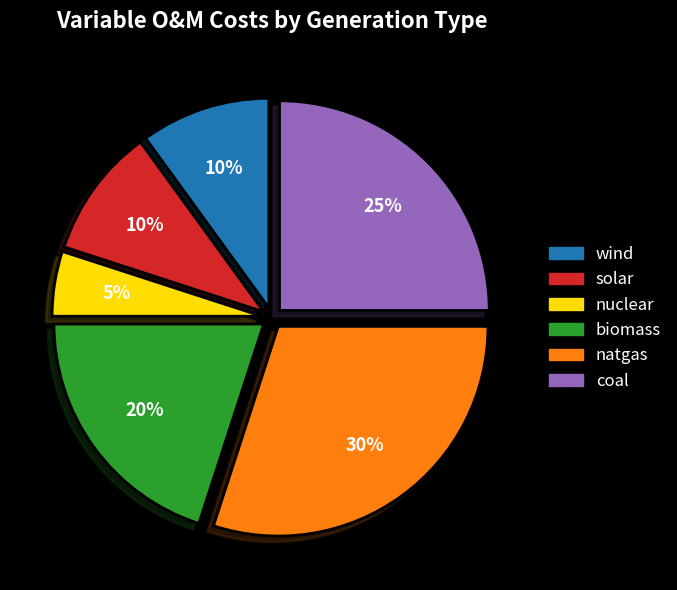

To the nearest percent, what portion does nuclear represent?

5%